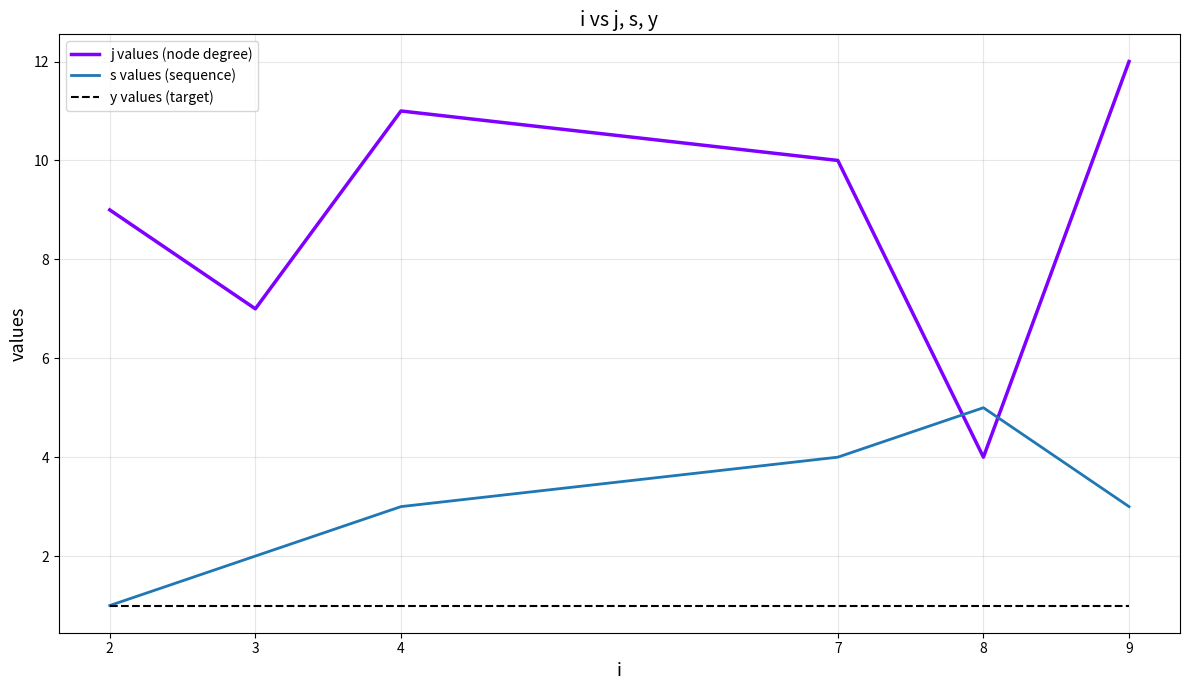

Rank the categories by j values (node degree) value from highest to lowest.

9, 4, 7, 2, 3, 8